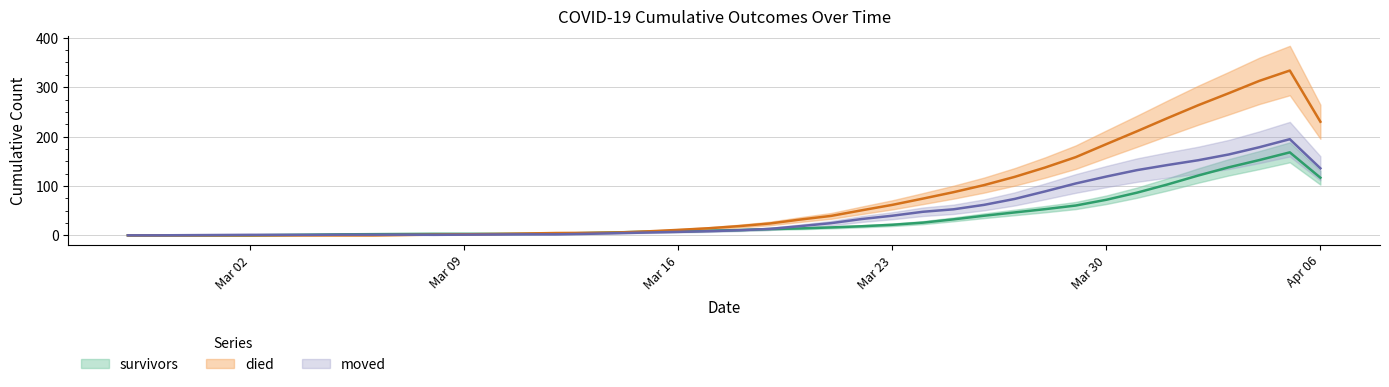

What position from the left is 2020-03-19?

22